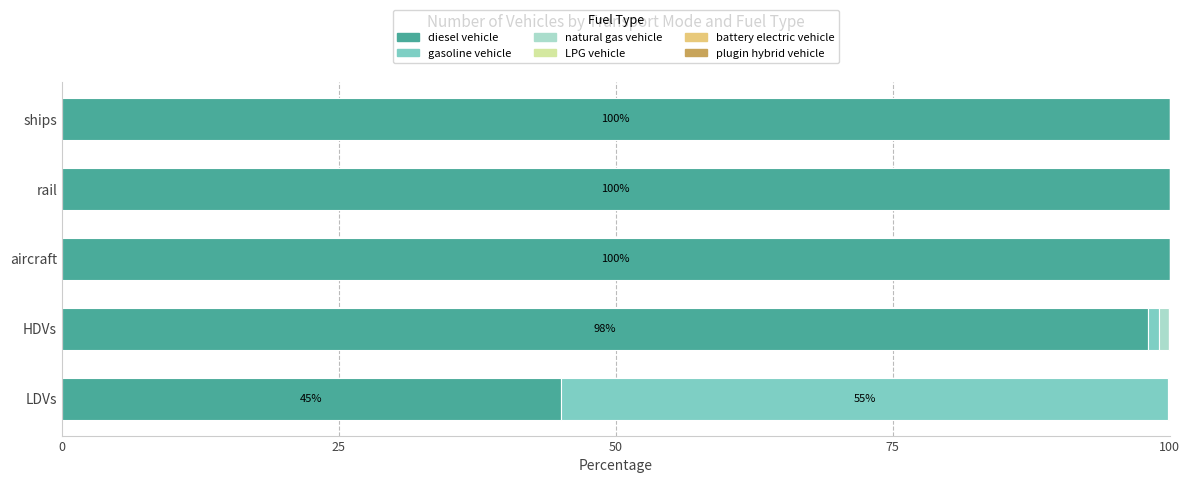

The value of diesel vehicle at rail is 179.0. True or false?

False